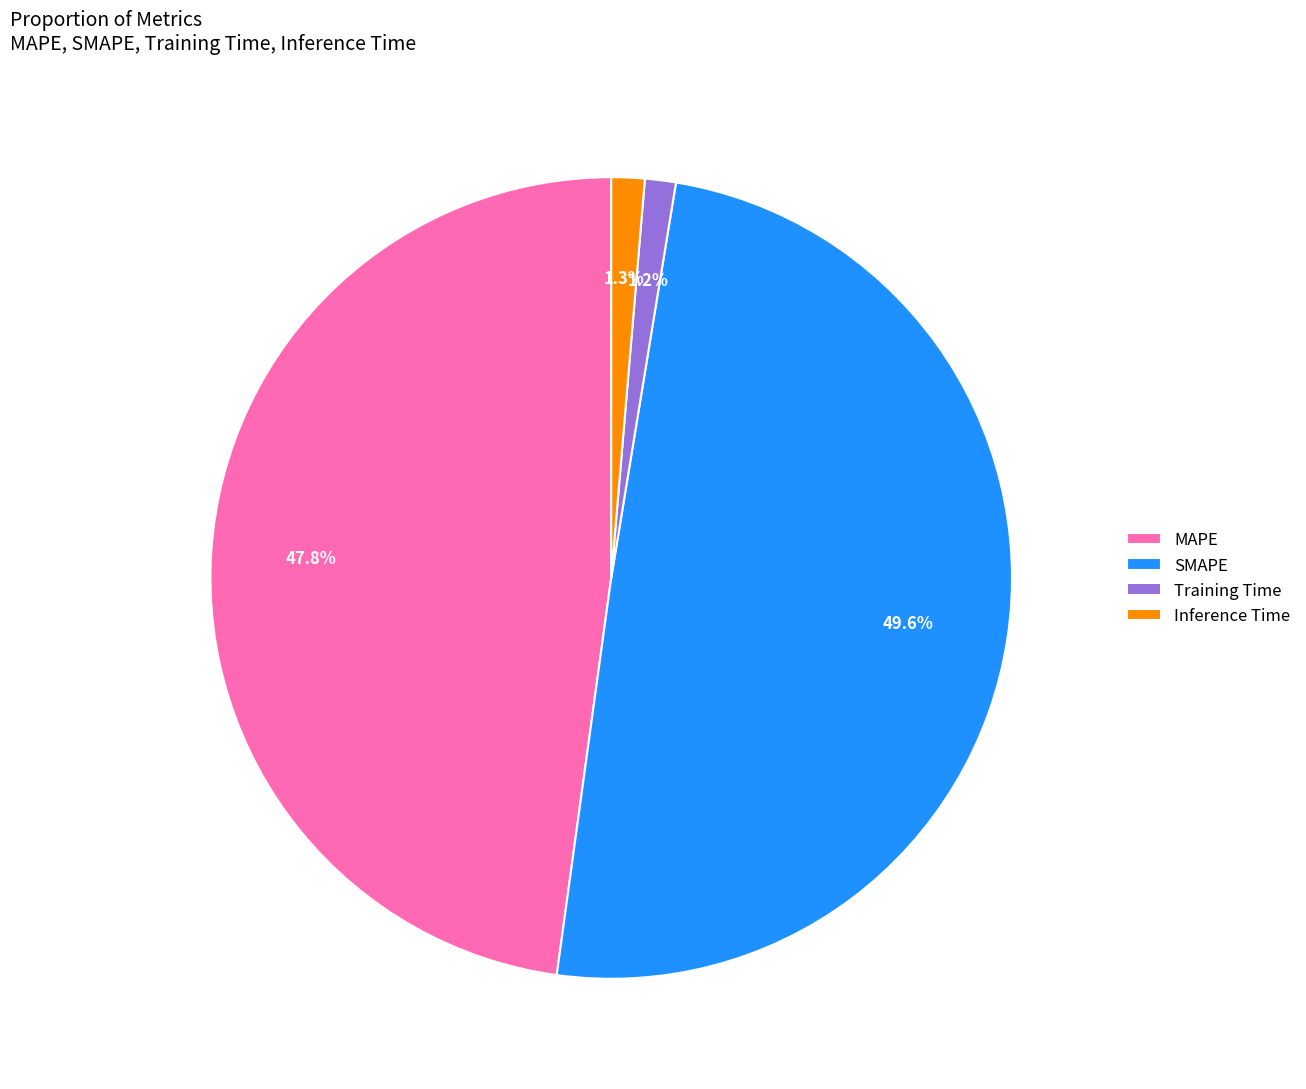

Is there a majority slice in this chart?

No